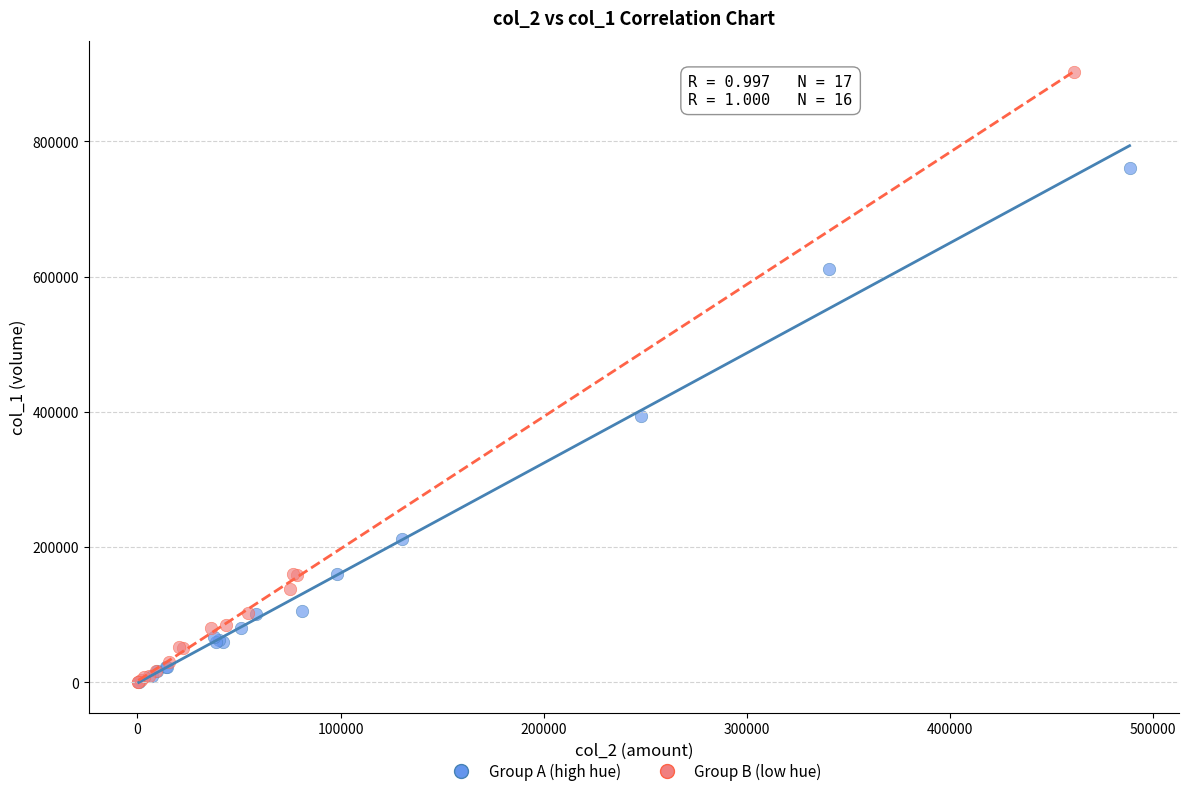

Which series has the widest spread of Y values?

Group B (low hue)